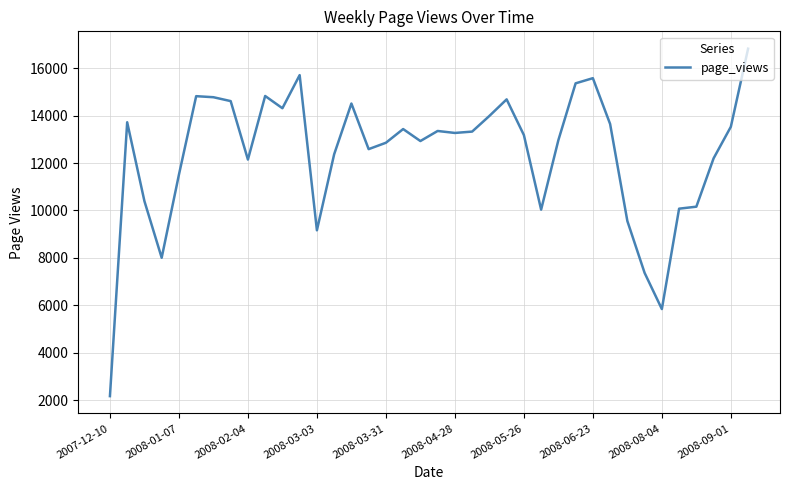

What is the difference between the second highest and minimum values?

13539